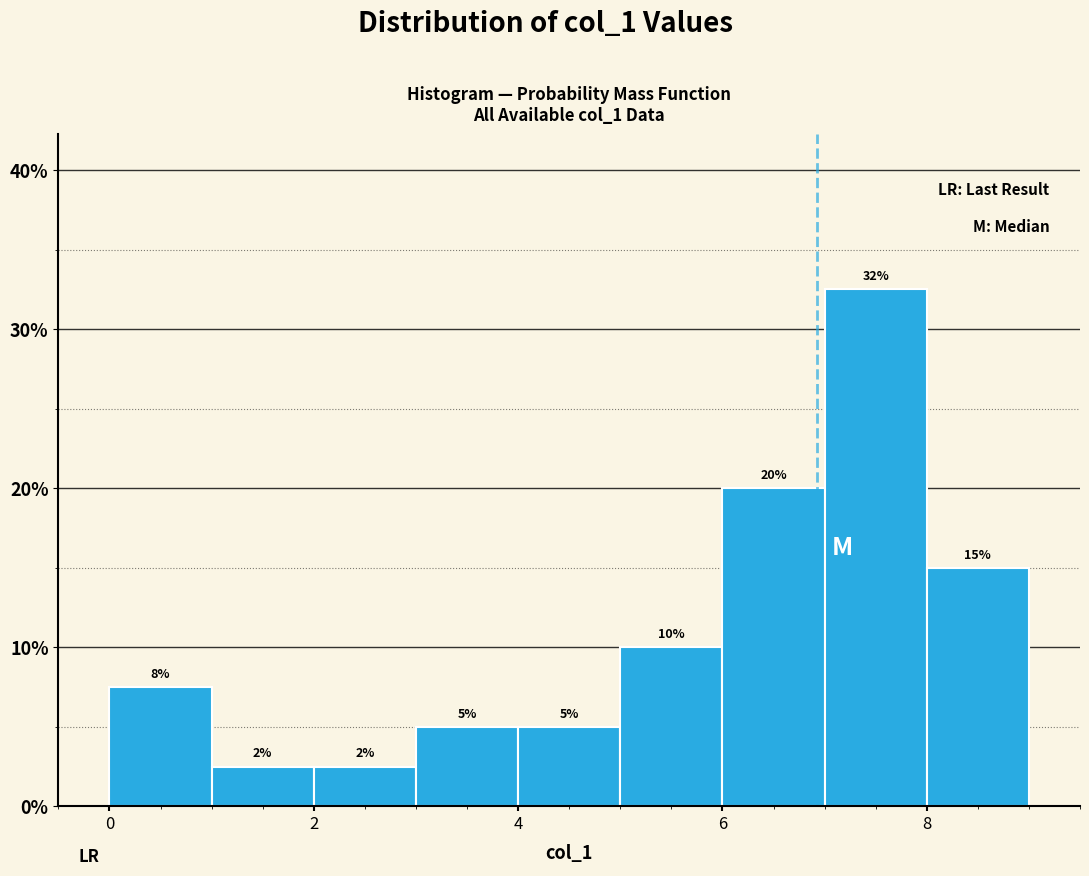

Over which range of the x-axis is the bar tallest?

7 to 8